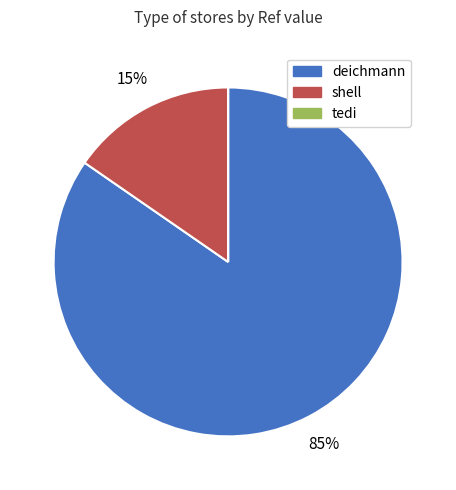

Do deichmann and shell together represent more than half of the pie?

Yes